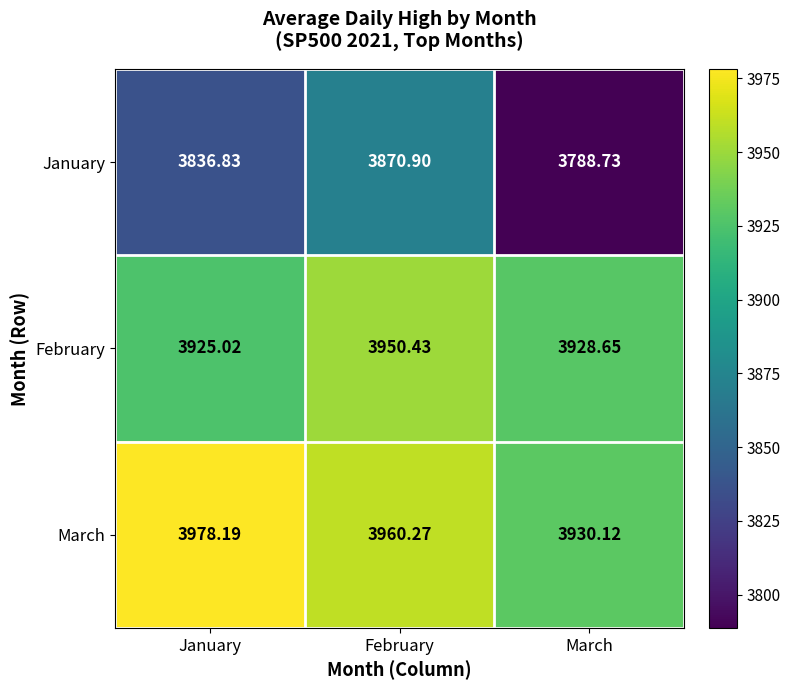

Rank the series at January from highest to lowest value.

March, February, January